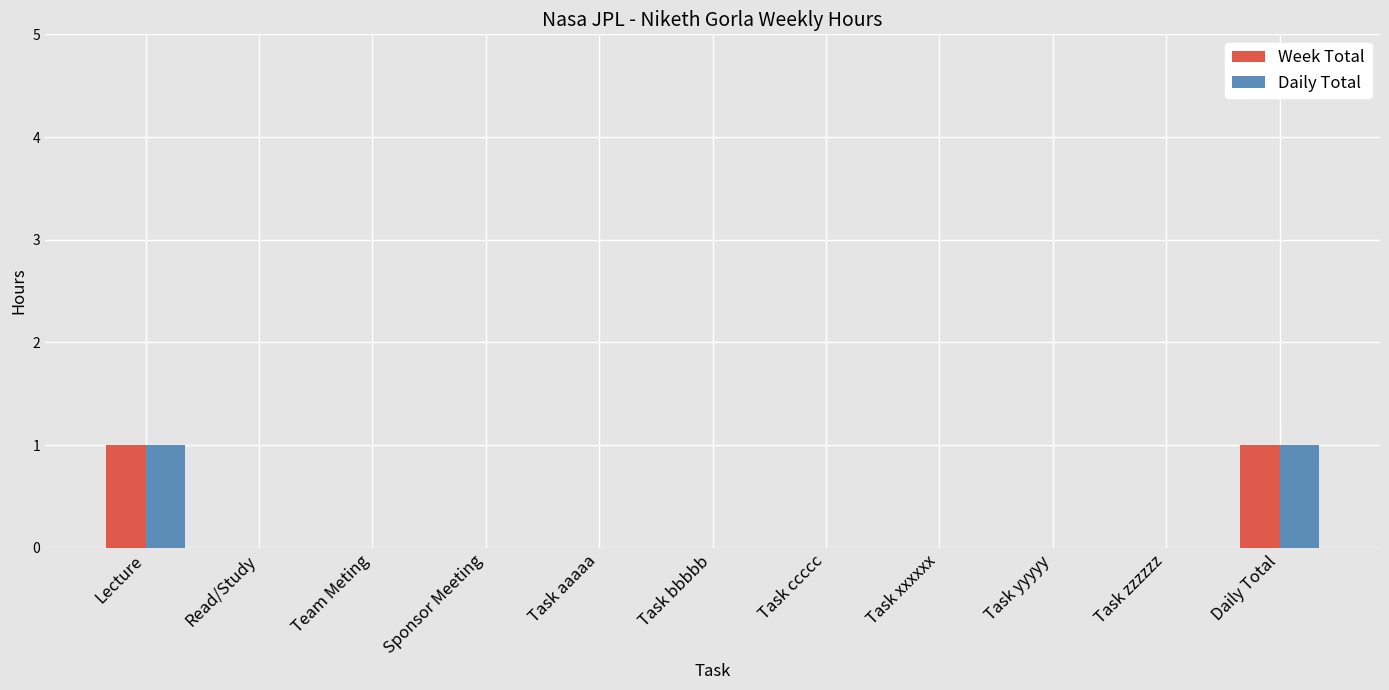

Count the number of categories in the chart.

11